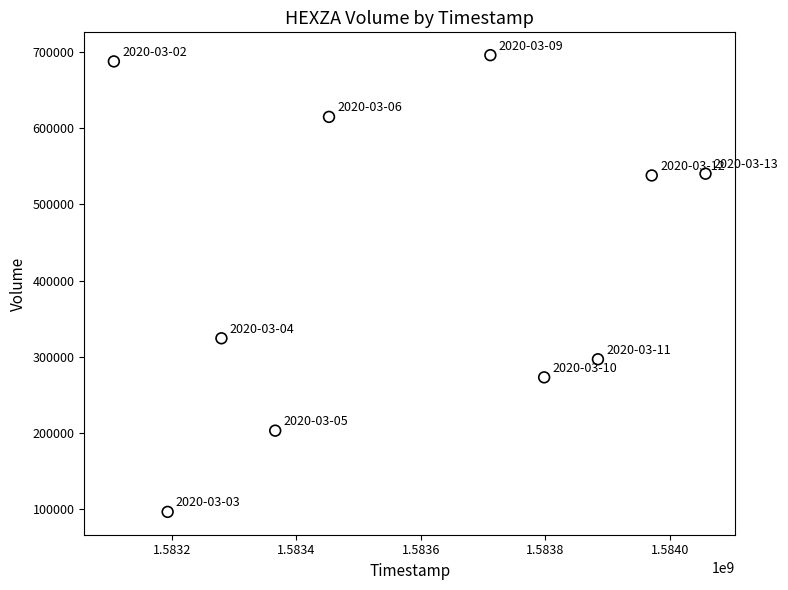

What is the average Y value?

427040